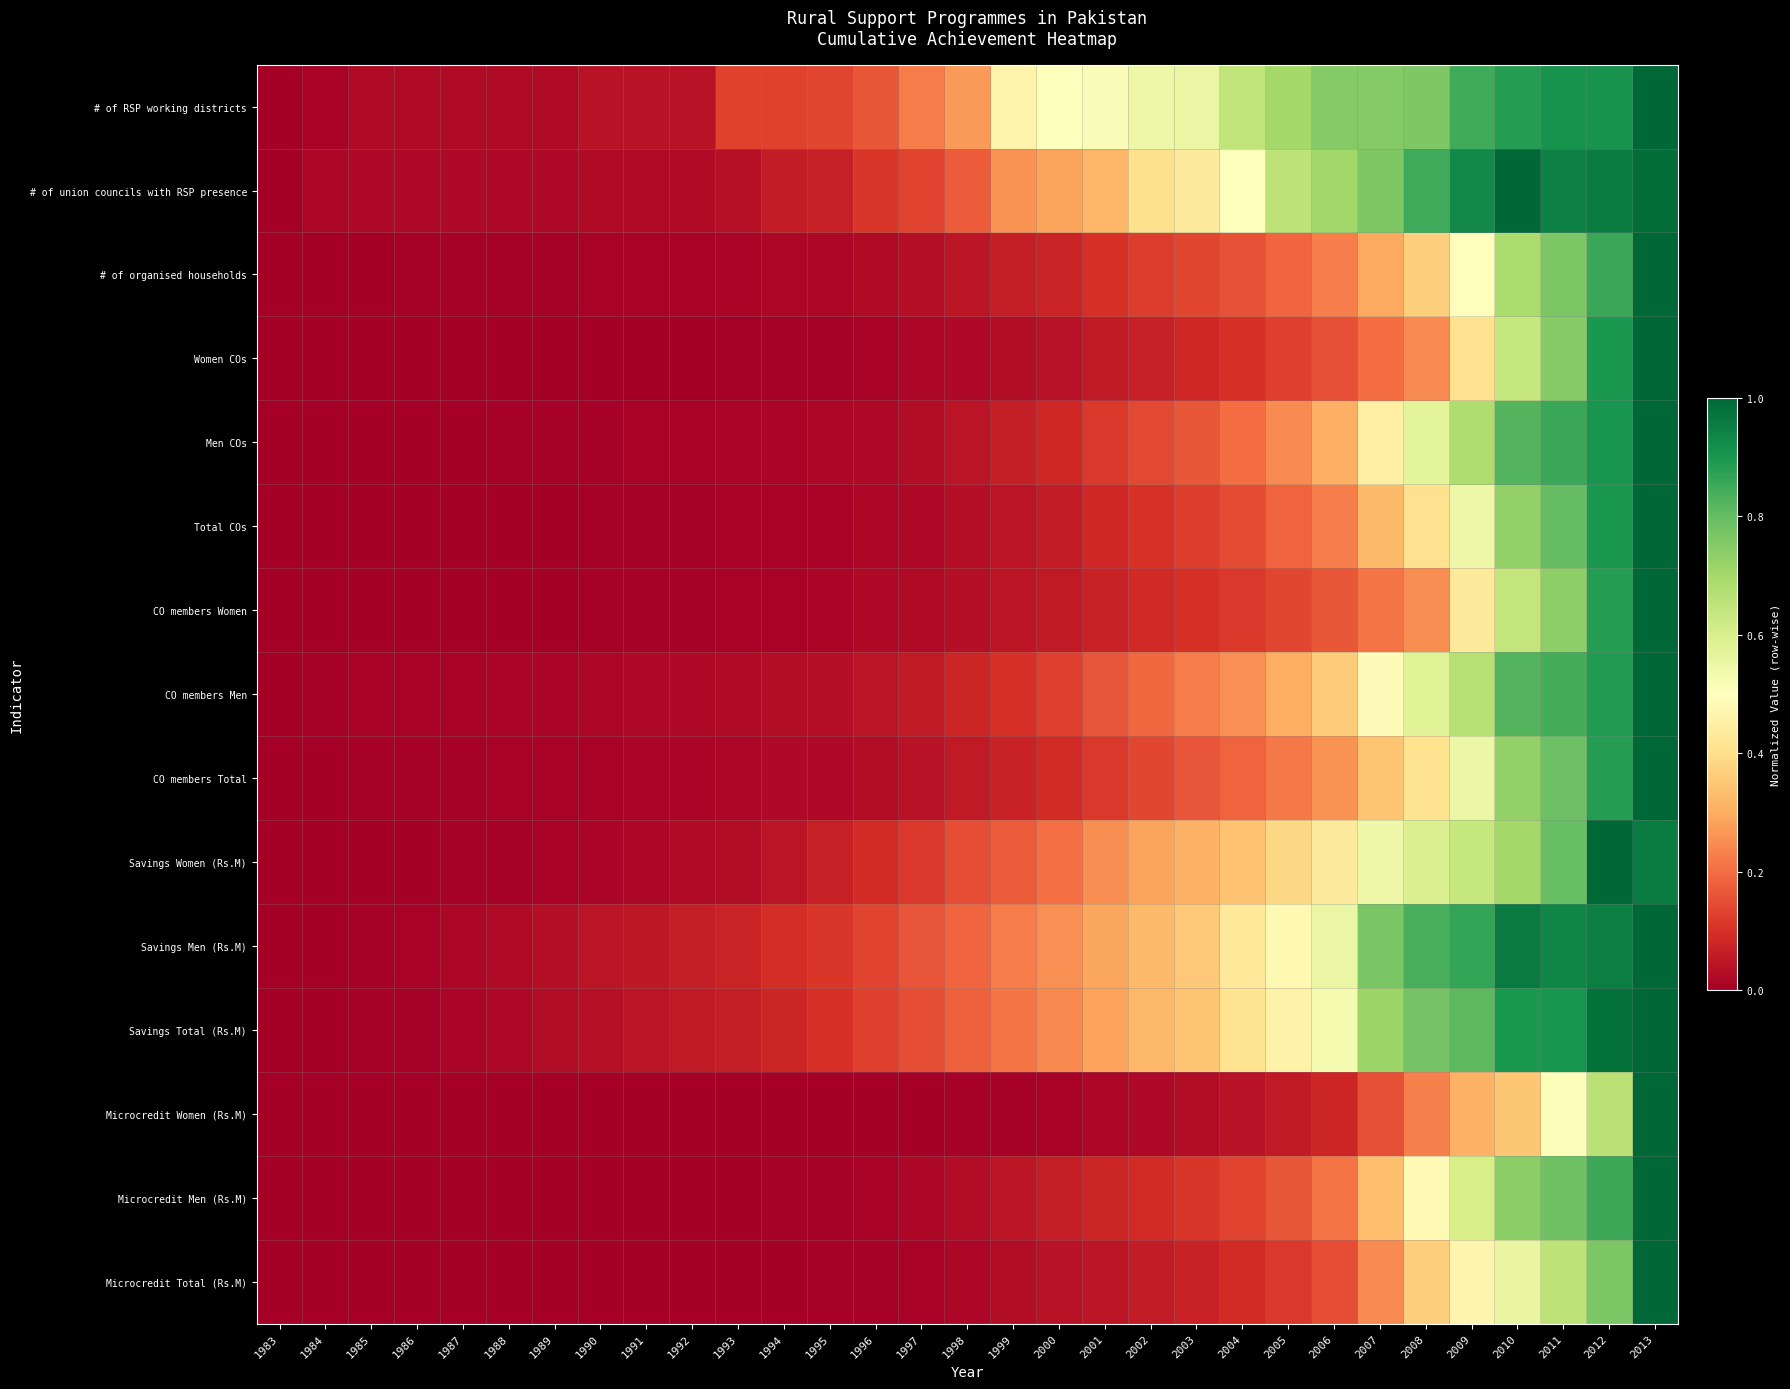

Rank the series at 2007 from lowest to highest value.

Microcredit Women (Rs.M), Women COs, CO members Women, Microcredit Total (Rs.M), # of organised households, Total COs, Microcredit Men (Rs.M), CO members Total, Men COs, CO members Men, Savings Women (Rs.M), Savings Total (Rs.M), # of RSP working districts, # of union councils with RSP presence, Savings Men (Rs.M)